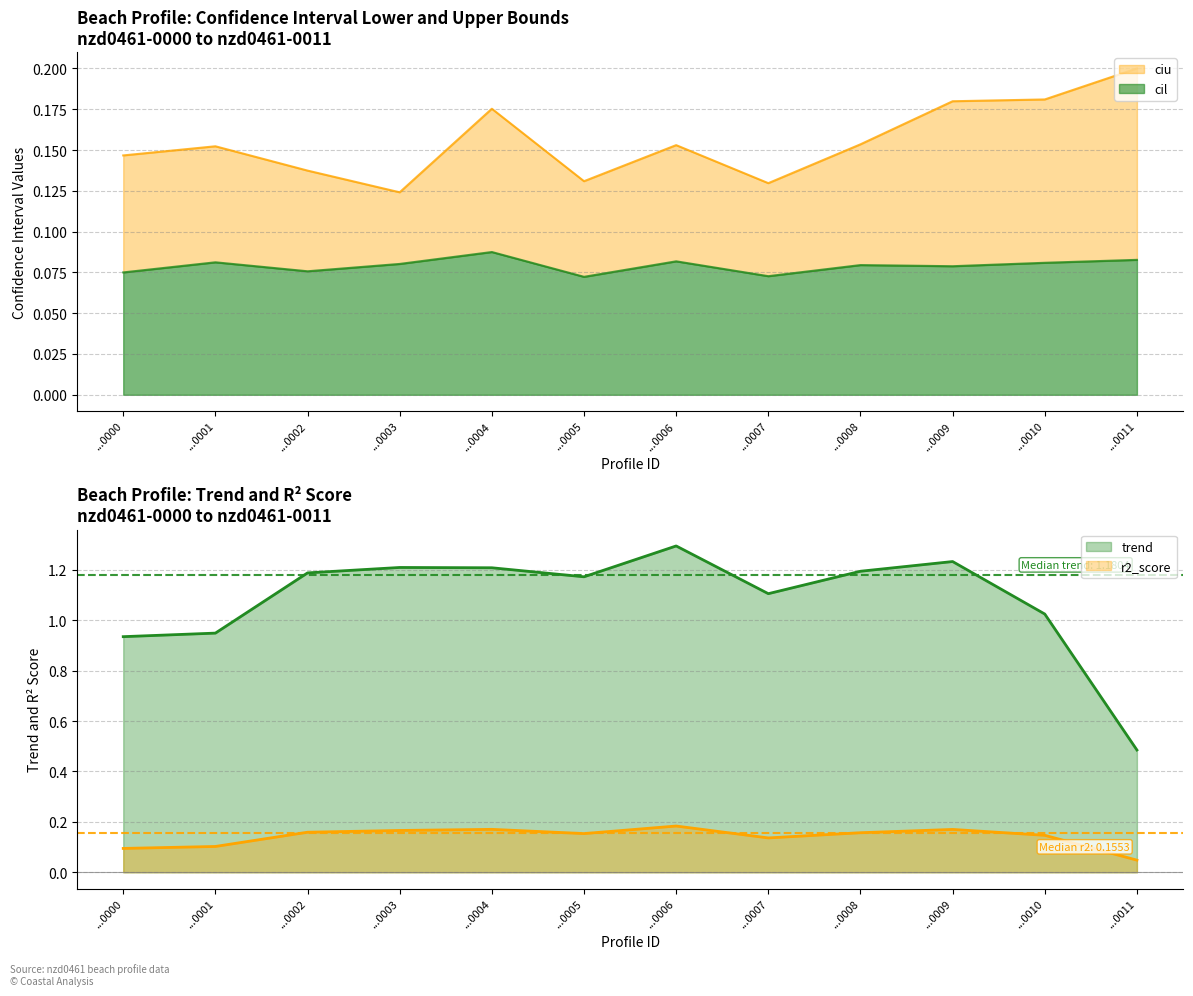

How many interior local valleys does the cil series have?

4